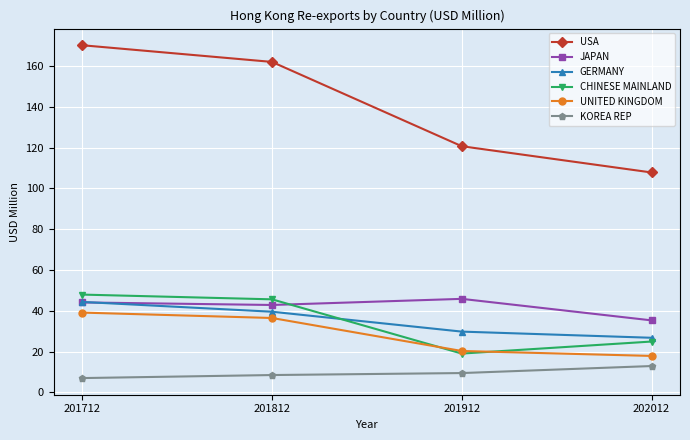

How many lines are shown in the chart?

6